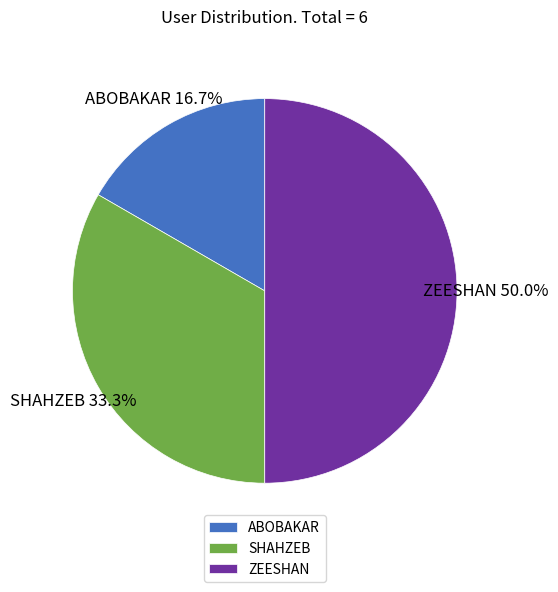

What is the smallest slice in the pie chart?

ABOBAKAR